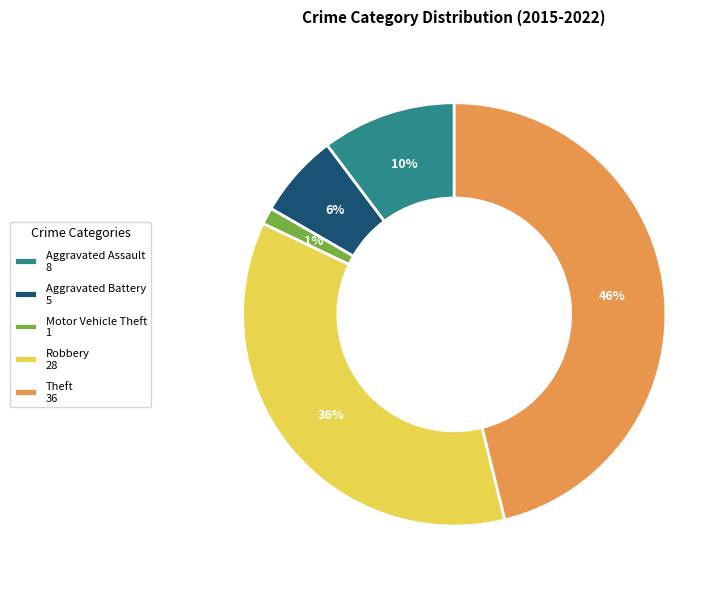

Count the number of slices in the pie.

5